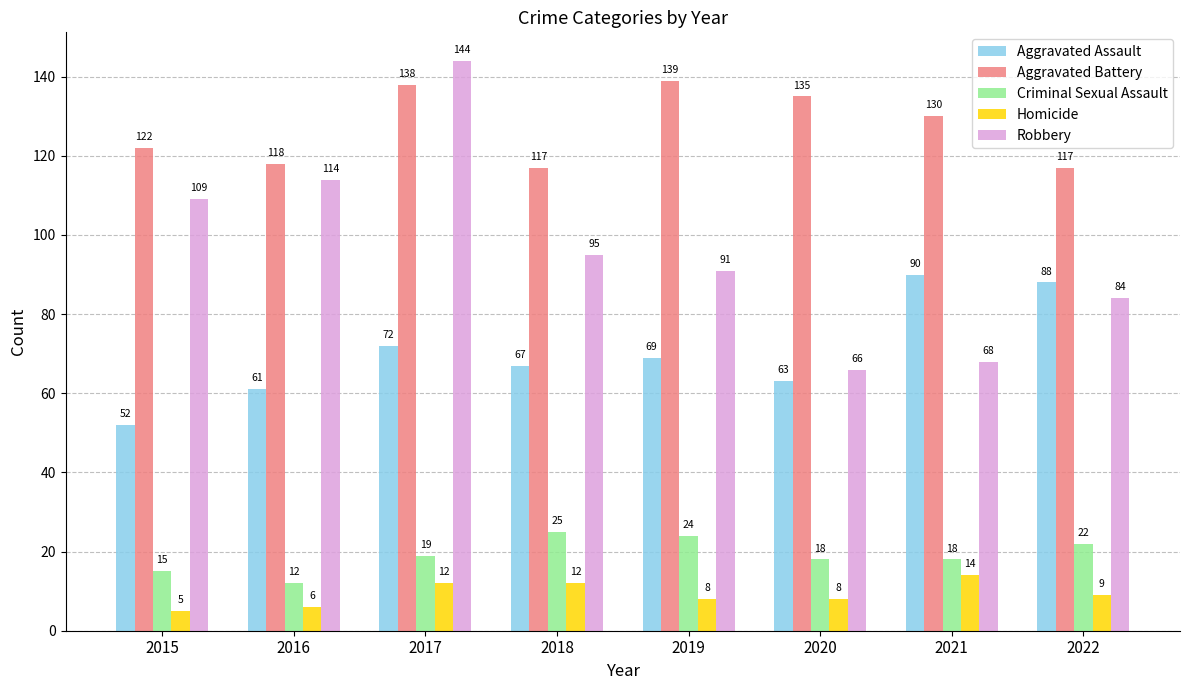

What is the total value across all series at 2020?

290